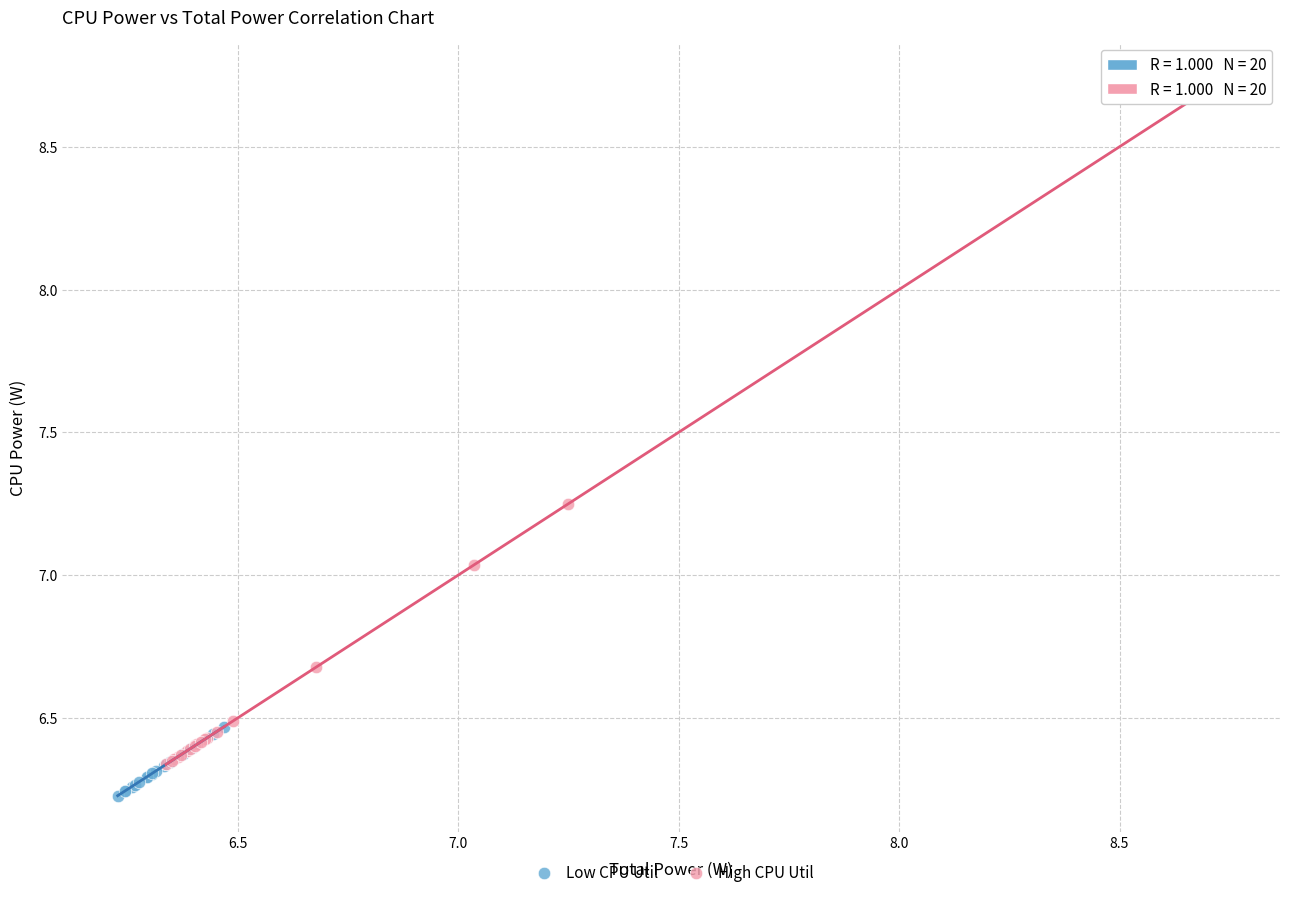

Which series contains the highest Y value?

High CPU Util